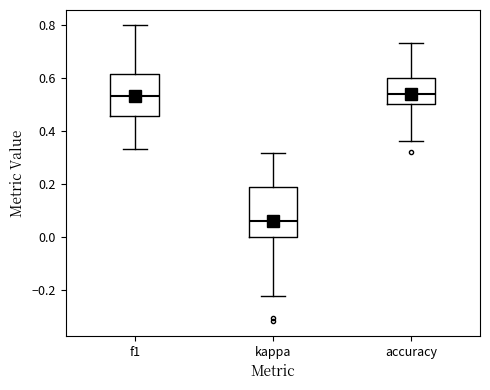

Where is the lower edge of the box for f1 on the y-axis? The values are not printed on the chart, so give them approximately, as read against the axis.

0.46